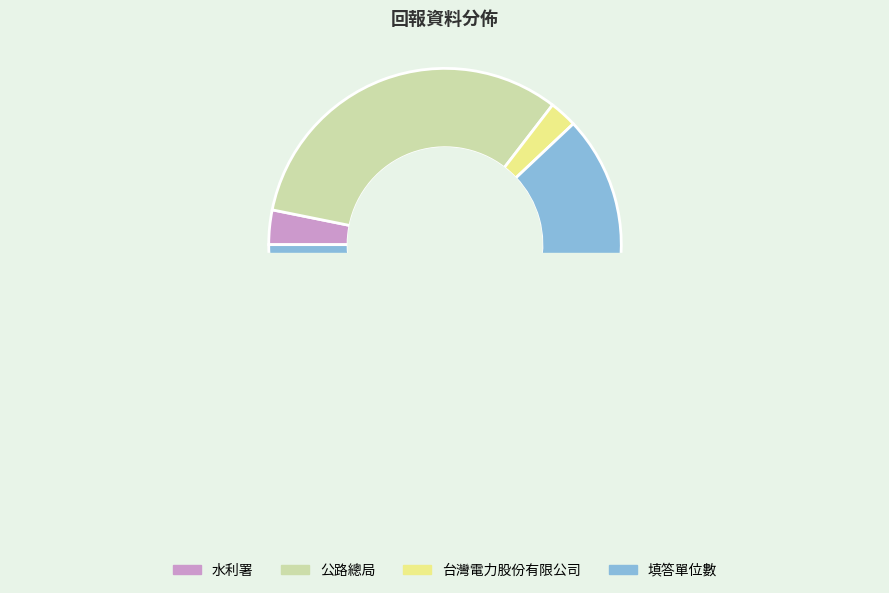

How many slices are in this pie chart?

4